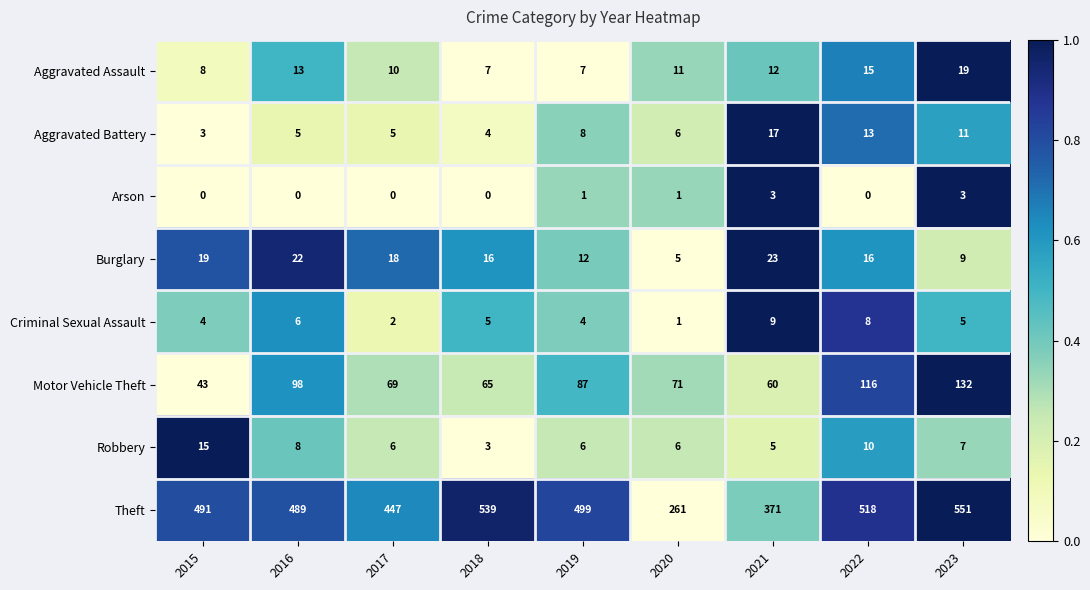

Read the Criminal Sexual Assault value at 2022.

8